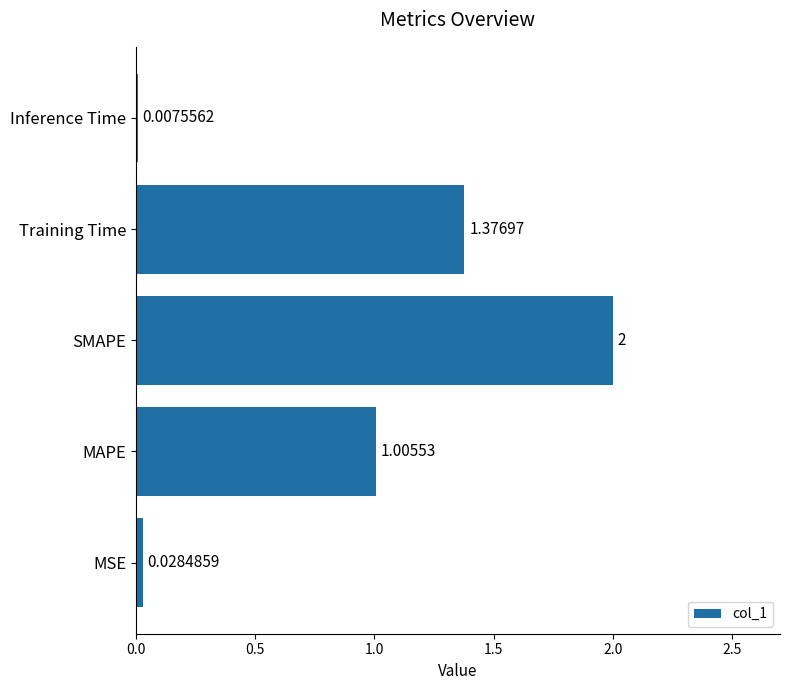

What is the sum of all values?

4.4